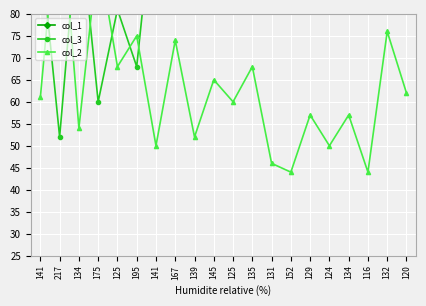

At which category does col_3 reach its first local peak?

134